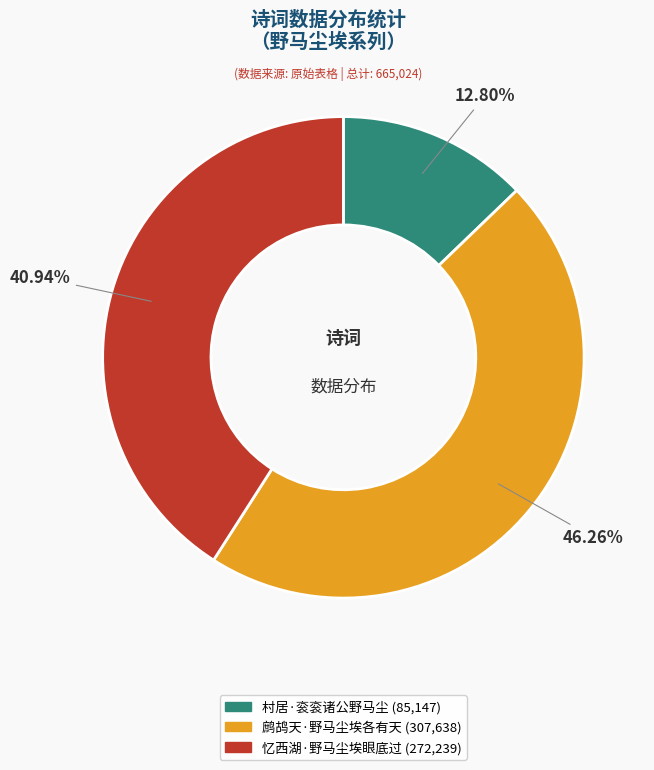

Approximately how many times larger is the value at 鹧鸪天·野马尘埃各有天 compared to 忆西湖·野马尘埃眼底过?

1.1